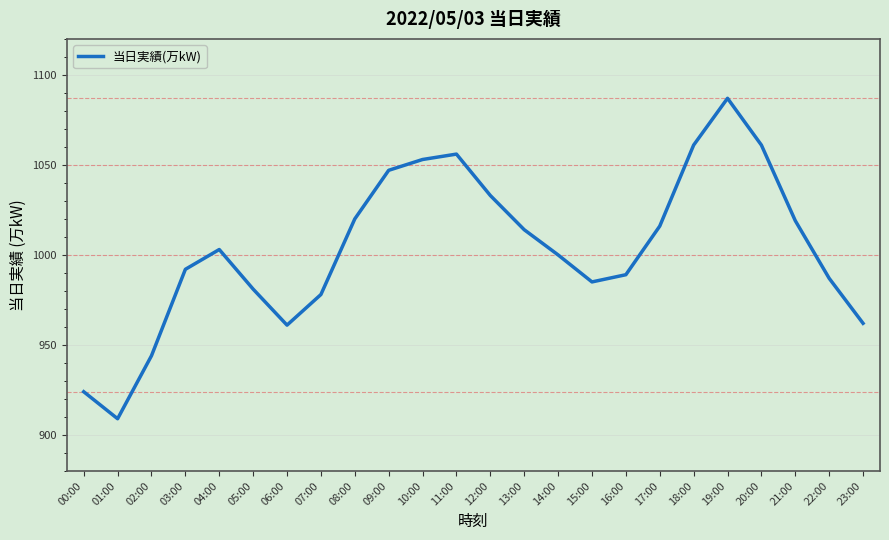

Approximately how many times larger is the value at 02:00 compared to 08:00?

0.9